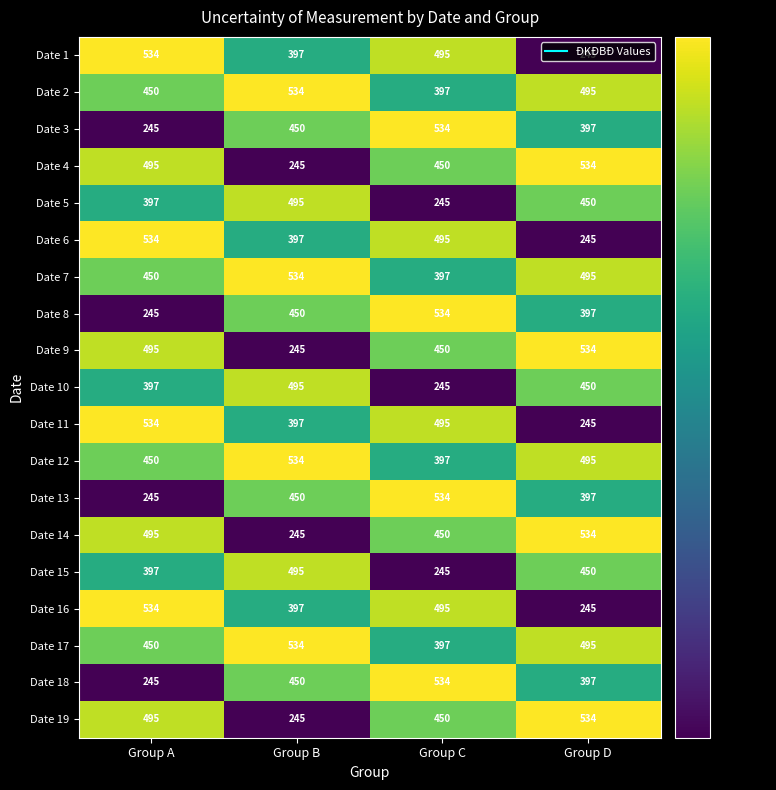

What is the difference between the Date 9 values at Group B and Group A?

250